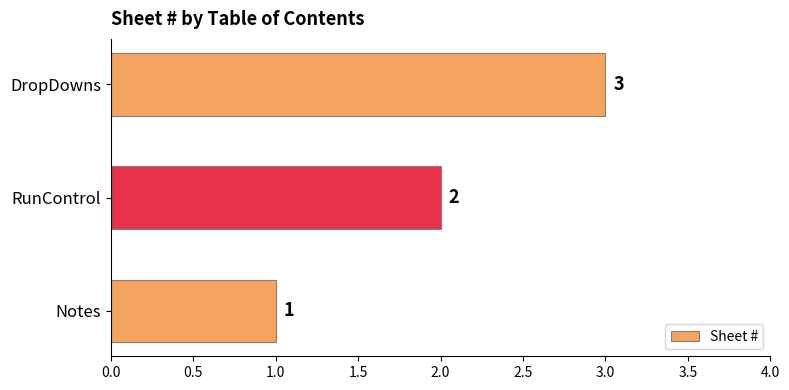

How many bars are there in total?

3